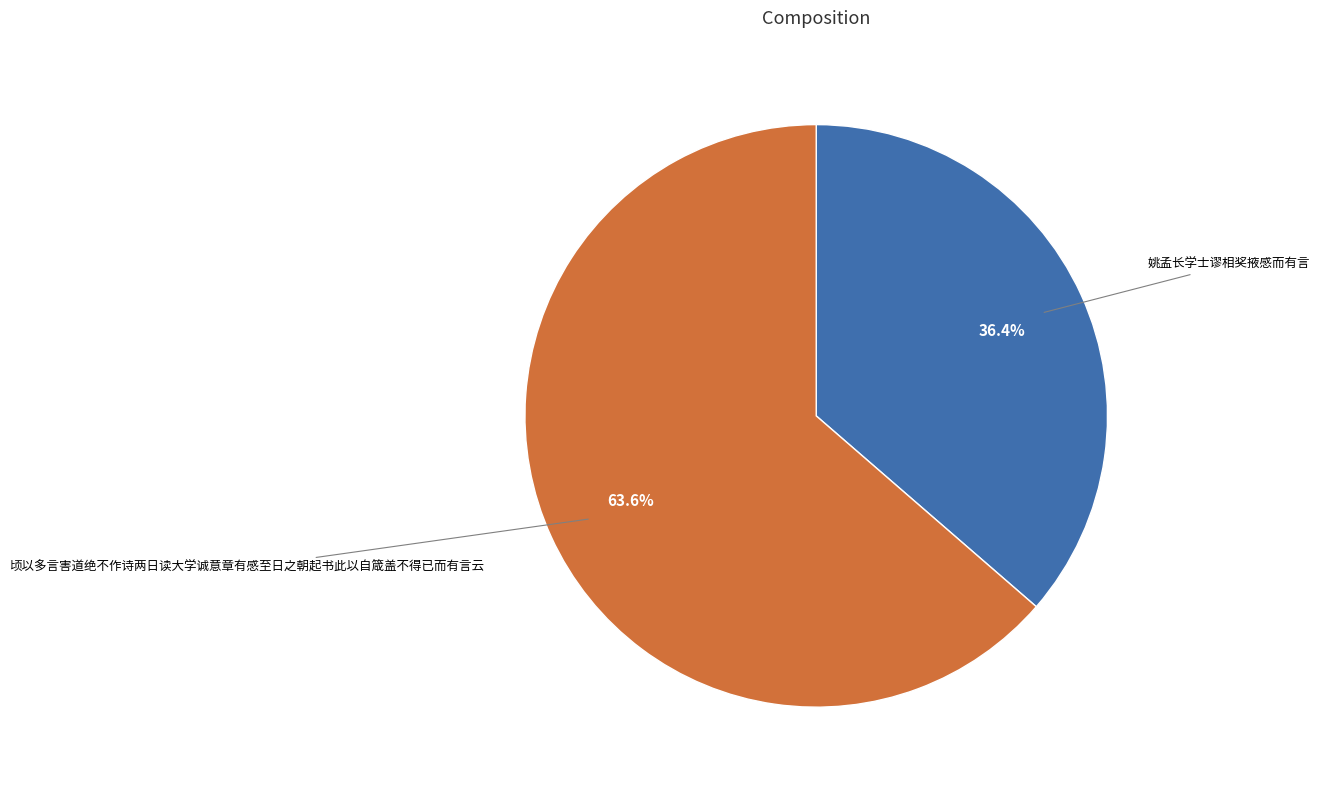

Is there a majority slice in this chart?

Yes